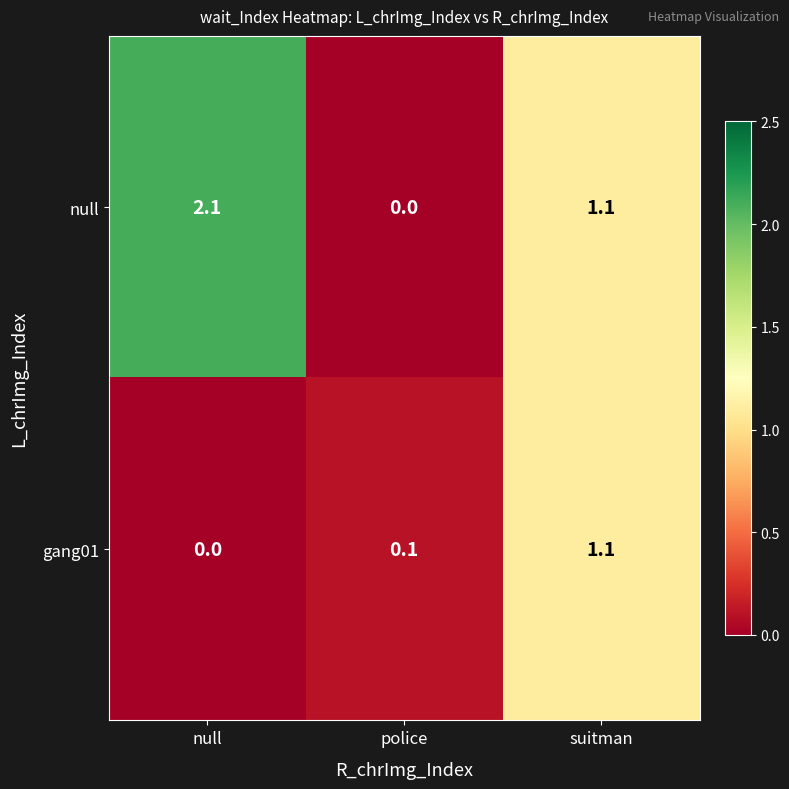

Reading left to right, what are all the values shown in this chart?

null: 2.1	0.0	1.1
gang01: 0.0	0.1	1.1